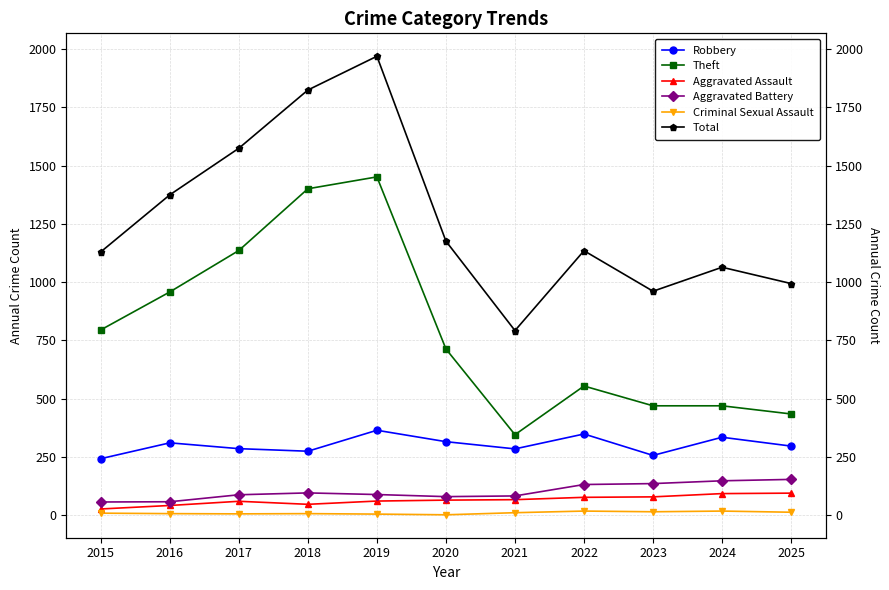

What is the sum of the Aggravated Assault values at 2021 and 2022?

142